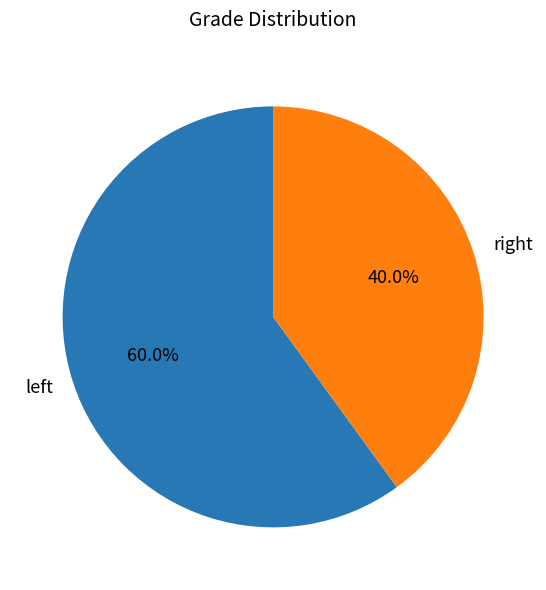

To the nearest percent, what is the difference between the largest and smallest slice percentages?

20%